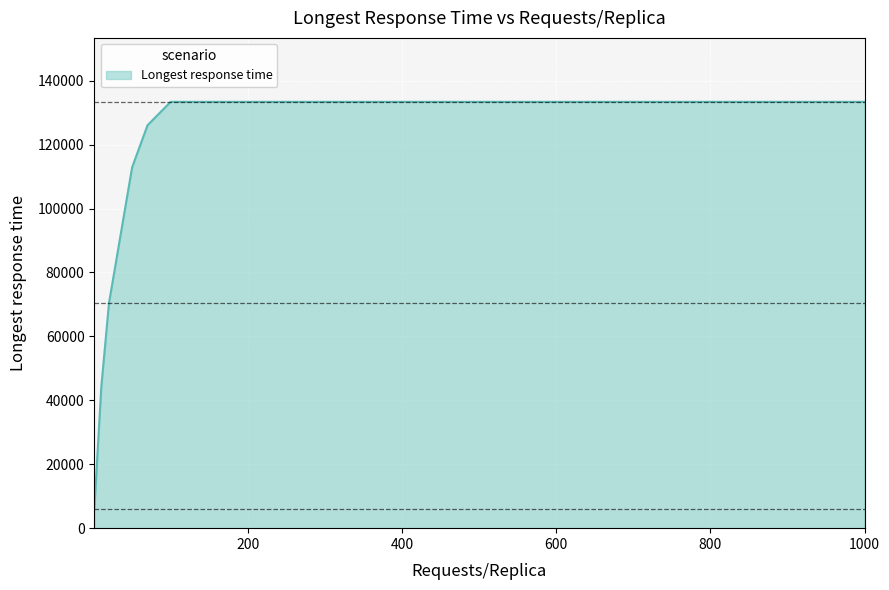

What is the smallest value displayed?

5997.5